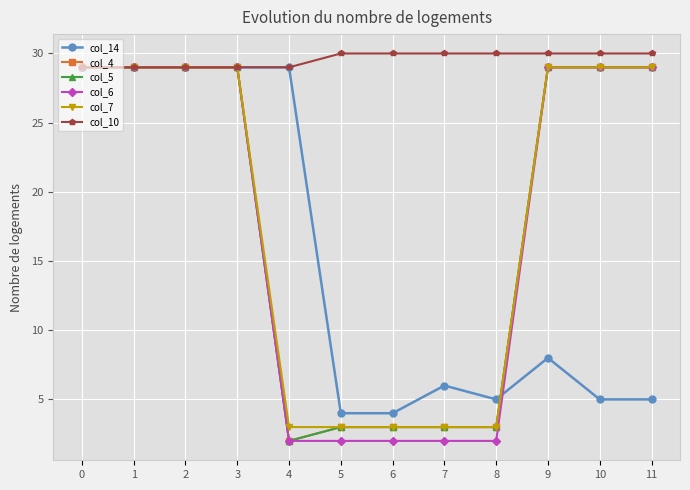

Does the chart have visible grid lines?

Yes